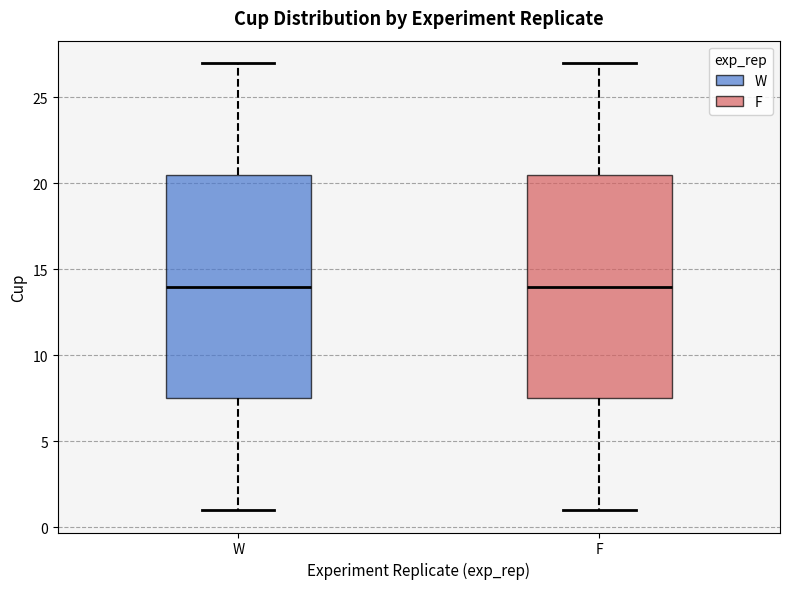

Reading left to right, transcribe this box plot: for each box, give where its median line is, the range the box spans, and where its two whiskers end, as read against the y-axis. The values are not printed on the chart, so give them approximately, as read against the axis.

W: median 14.0, box 7.5 to 20.5, whiskers 1.0 to 27.0
F: median 14.0, box 7.5 to 20.5, whiskers 1.0 to 27.0